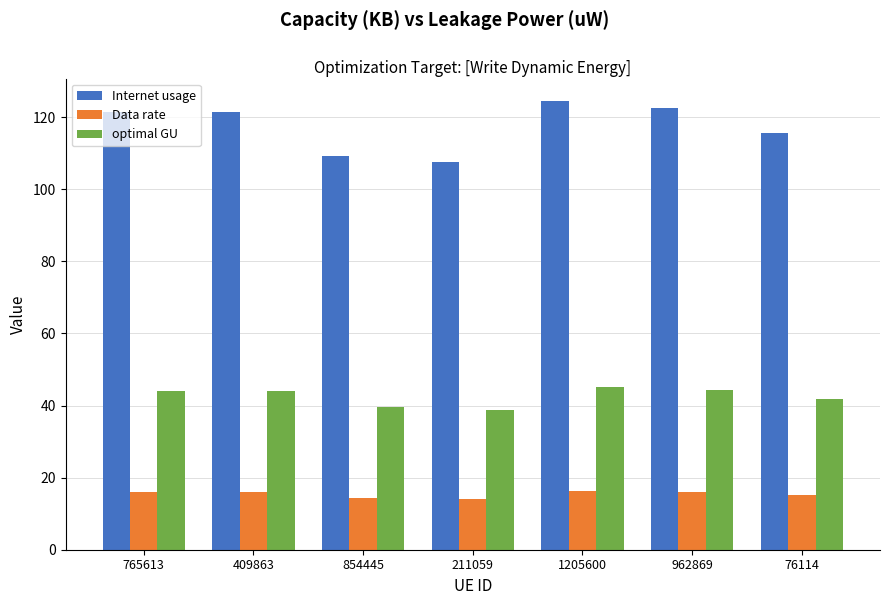

The value of Internet usage at 76114 is 184.3. True or false?

False